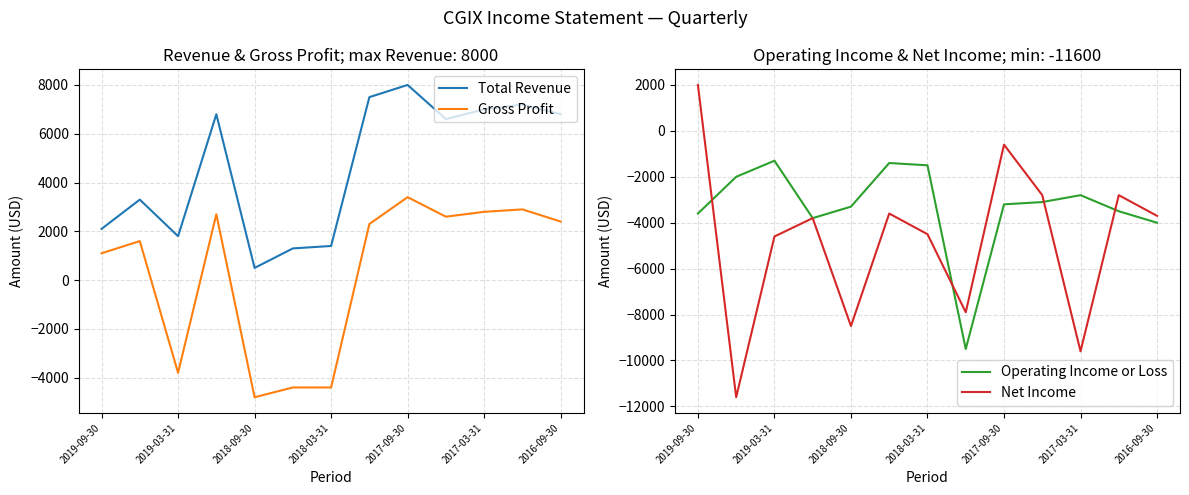

What is the sum of the Gross Profit values at 9 and 2019-09-30?

3700